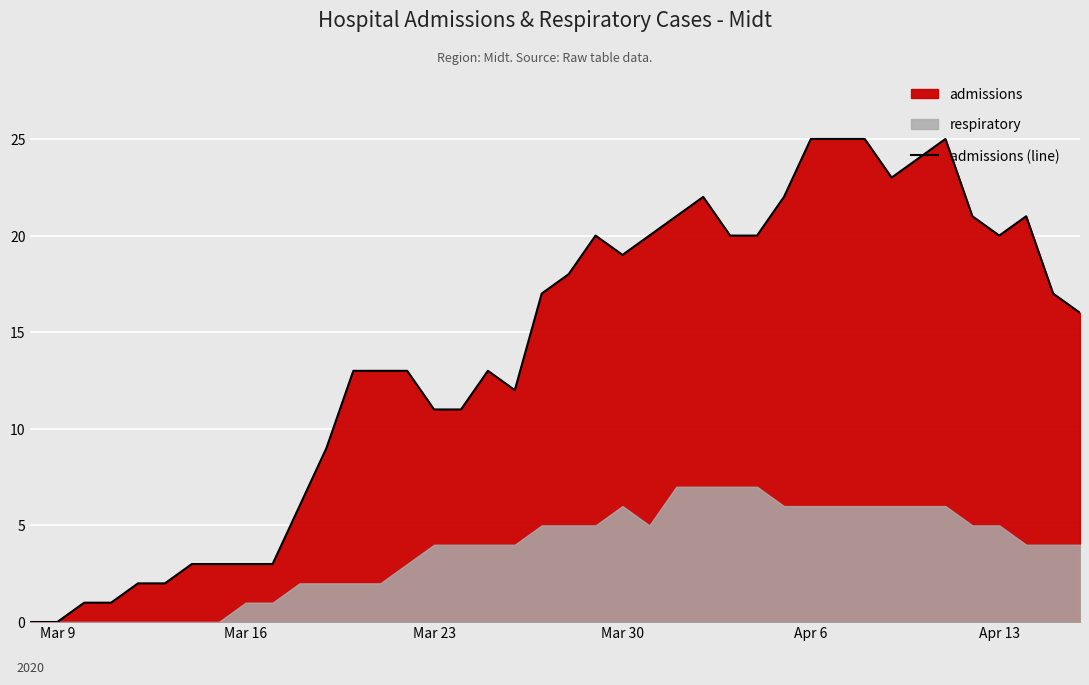

Reading left to right, list all the values displayed in this chart.

0	0	1	1	2	2	3	3	3	3	6	9	13	13	13	11	11	13	12	17	18	20	19	20	21	22	20	20	22	25	25	25	23	24	25	21	20	21	17	16